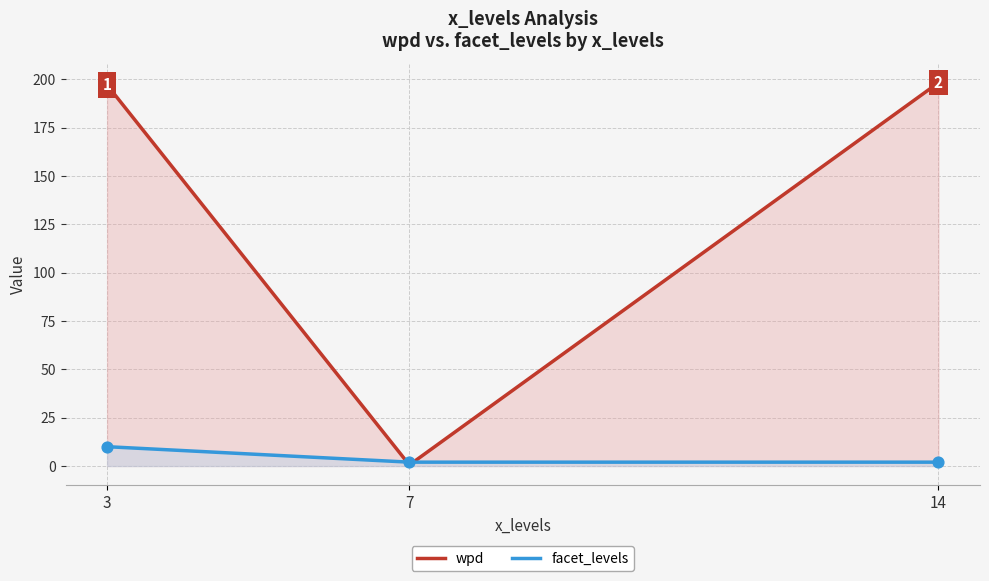

What are all the series names shown in the legend?

wpd, facet_levels